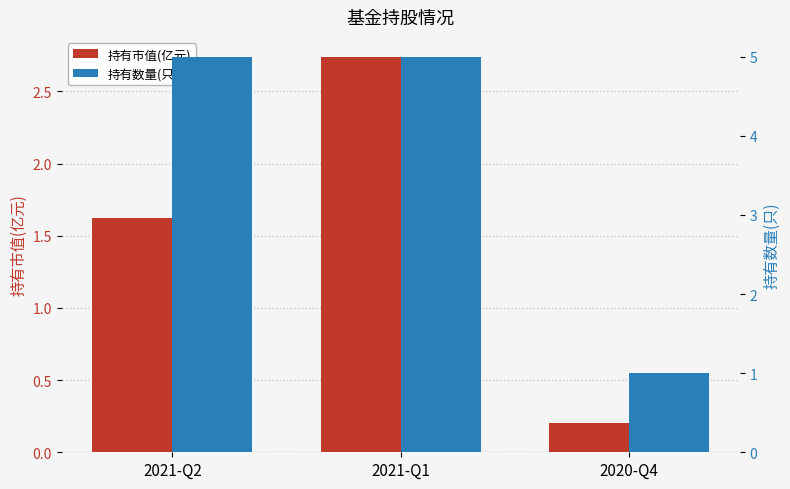

How many 持有数量(只) values are between 1 and 5?

3